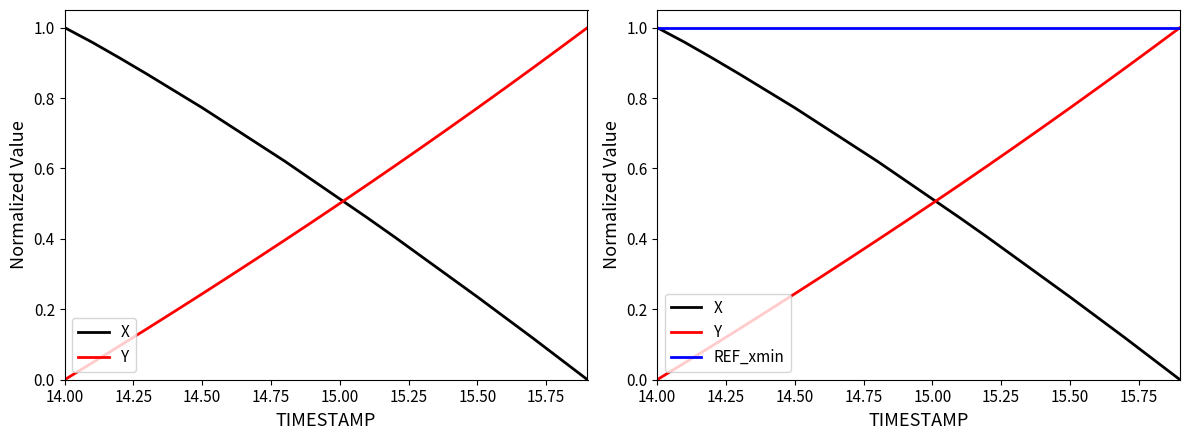

What are all the series names shown in the legend?

X, Y, REF_xmin